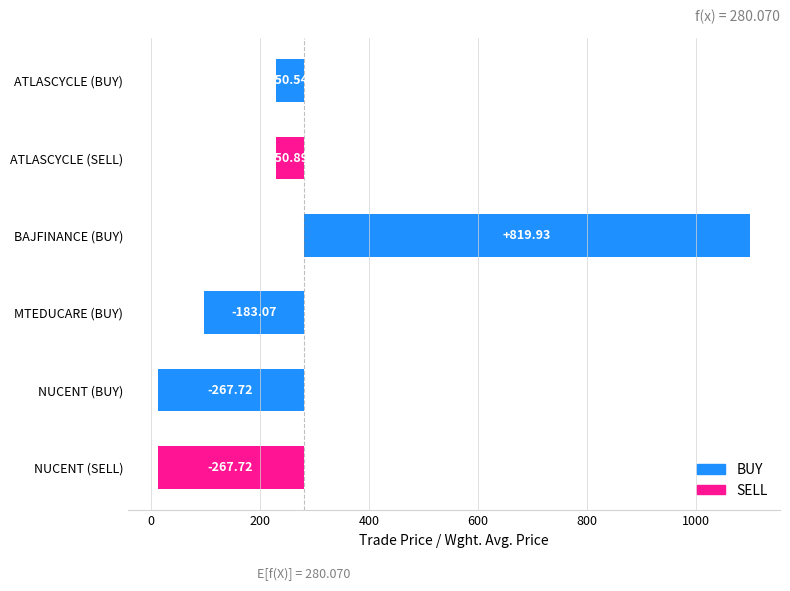

List the labels in order of value, largest first.

BAJFINANCE (BUY), ATLASCYCLE (BUY), ATLASCYCLE (SELL), MTEDUCARE (BUY), NUCENT (BUY), NUCENT (SELL)